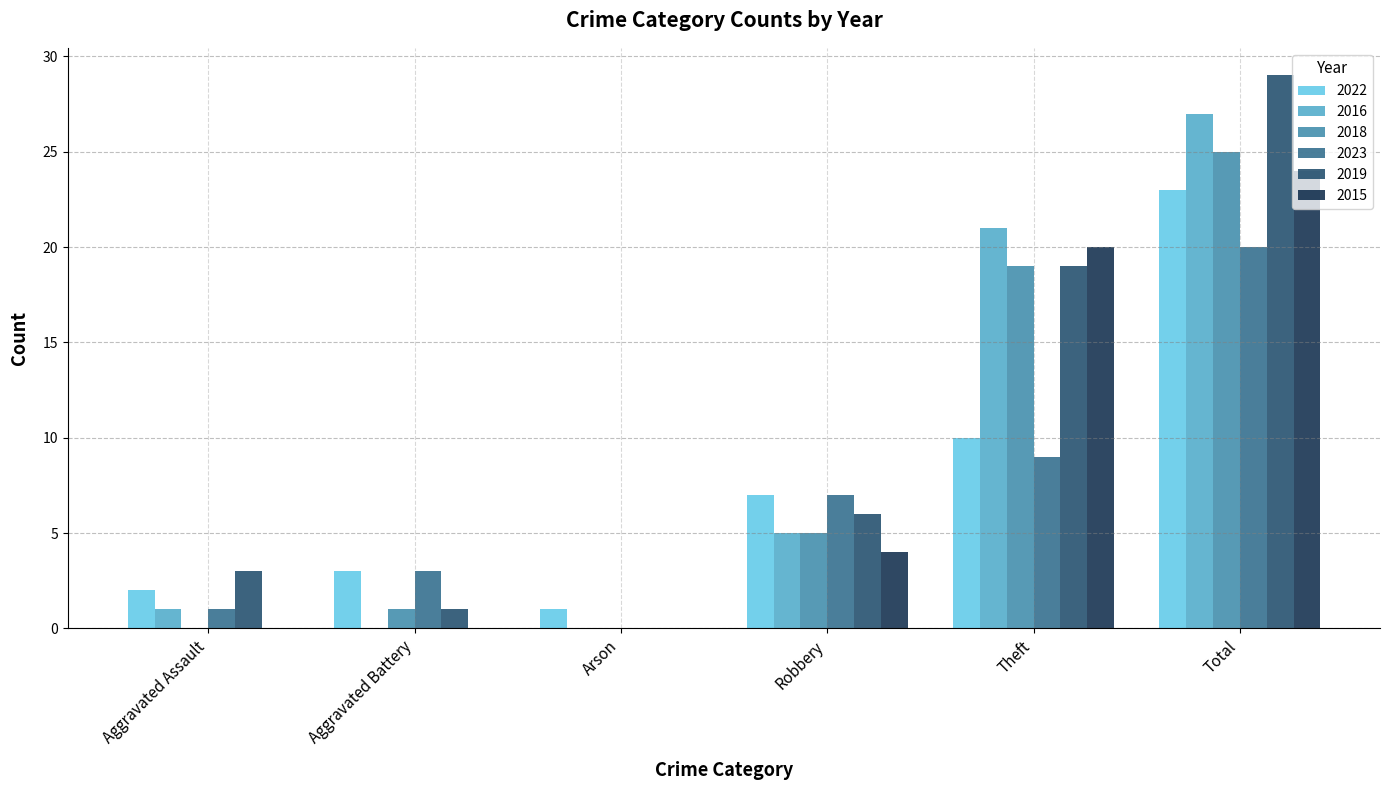

The value of 2022 at Arson is 0. True or false?

False